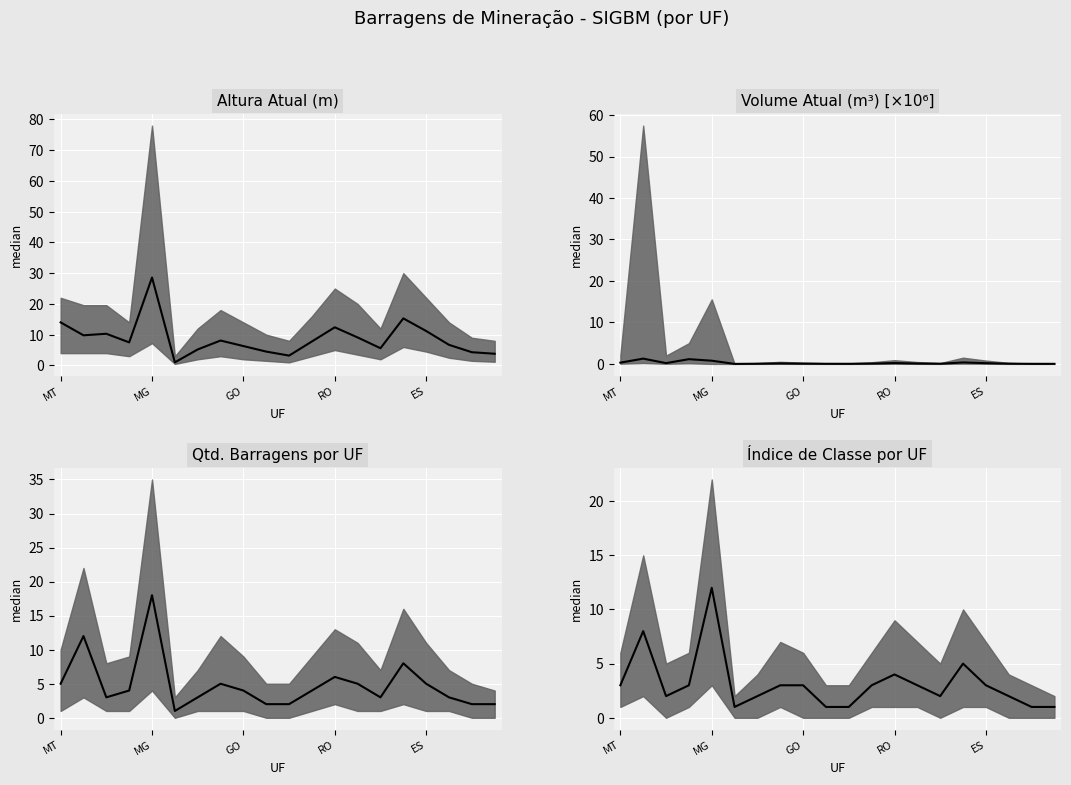

The value at 17 is 1. True or false?

False